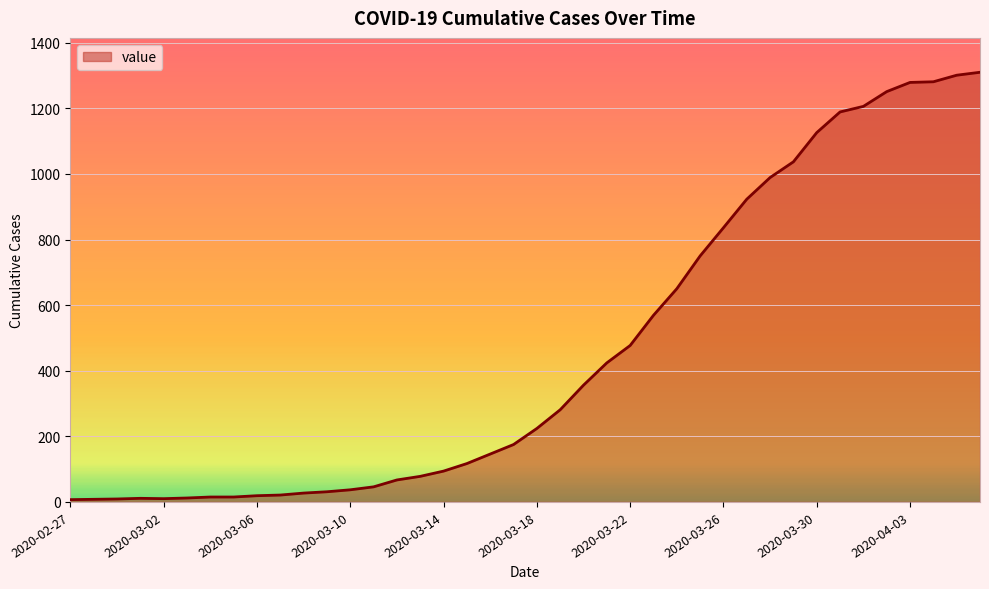

What is the greatest value displayed?

1310